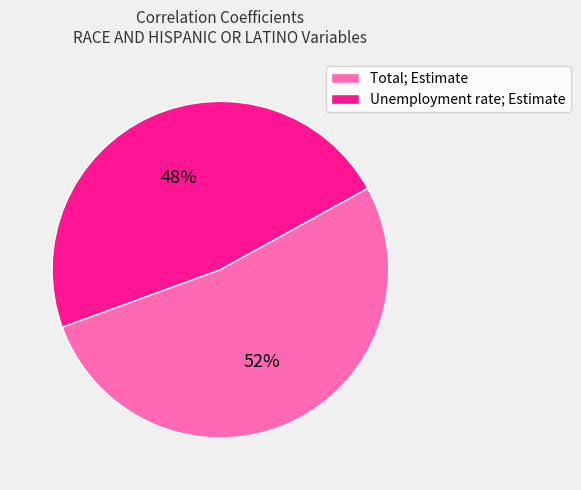

What is the majority slice?

Total; Estimate